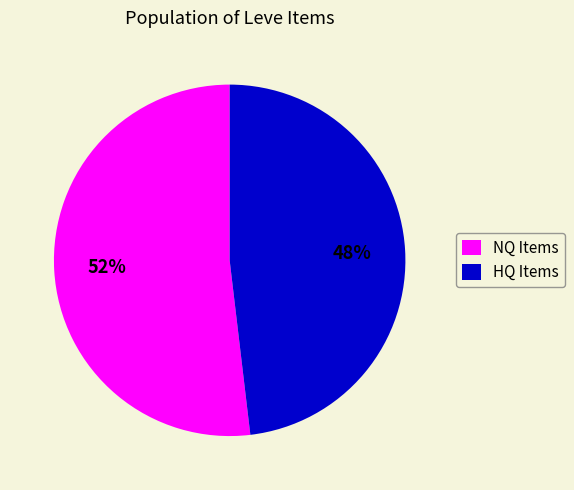

Combined, do HQ Items and NQ Items account for over 50%?

Yes